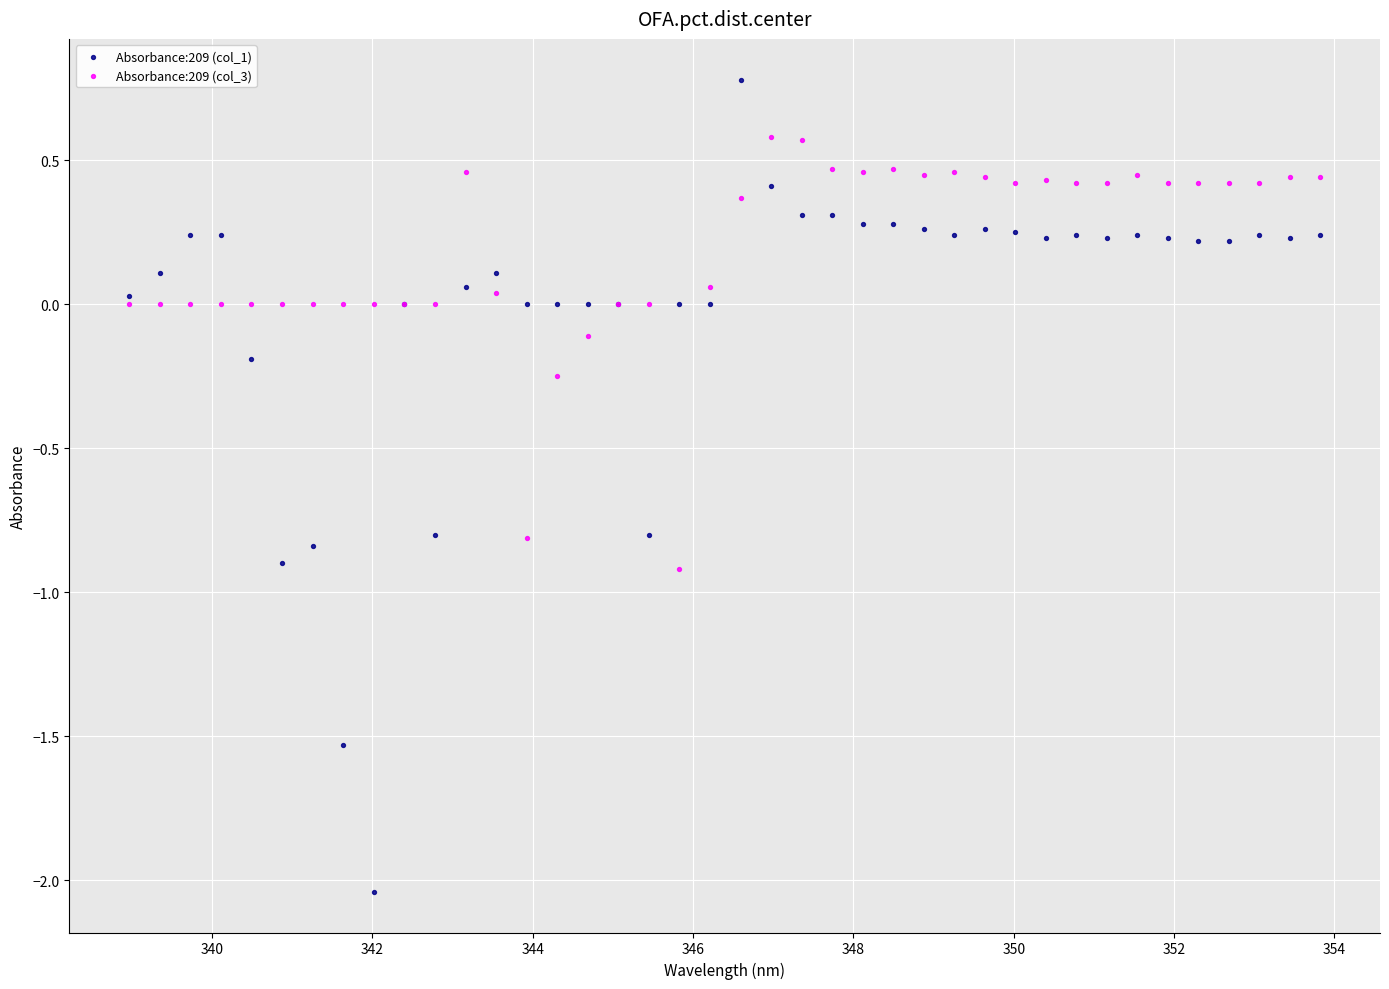

Which series reaches the minimum Y coordinate?

Absorbance:209 (col_1)